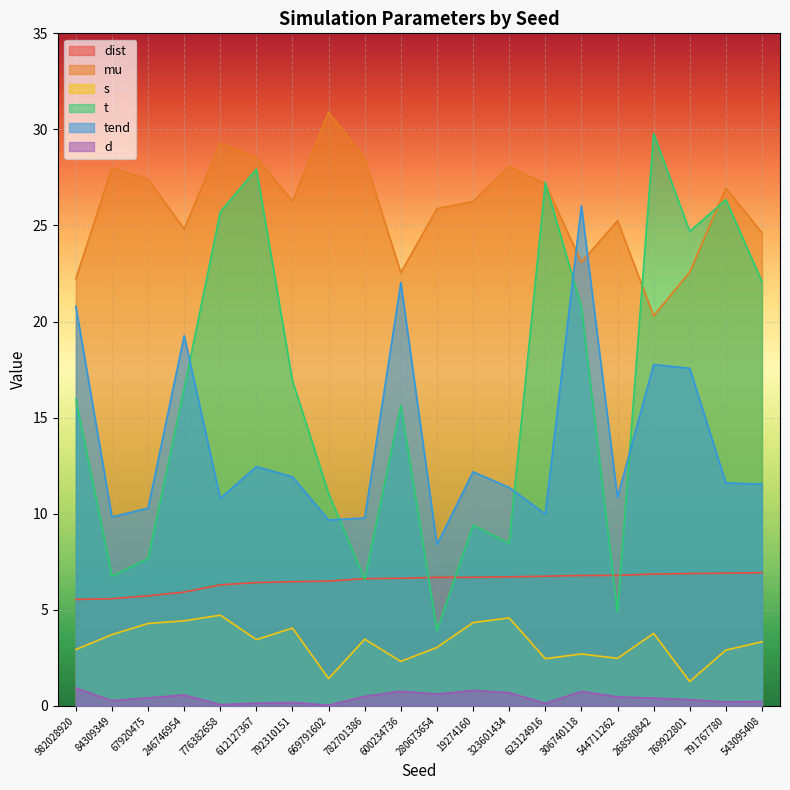

What is the sum of all s values?

65.5